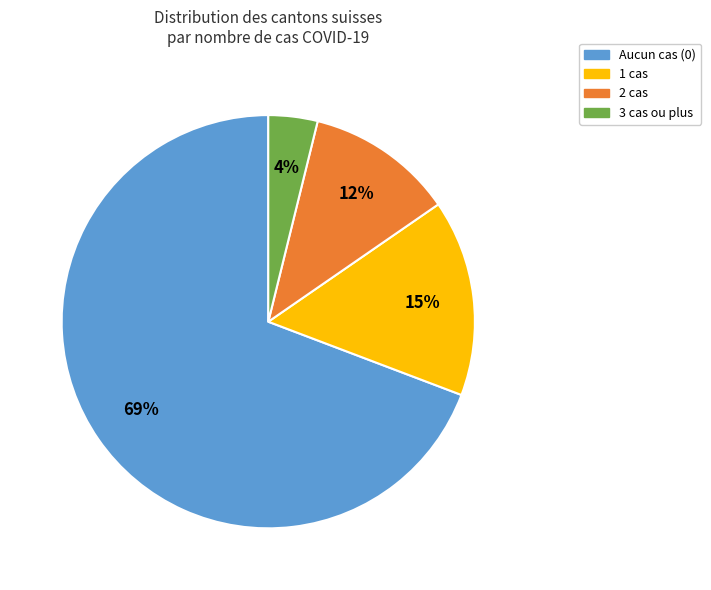

Which slice represents more than half of the pie?

Aucun cas (0)